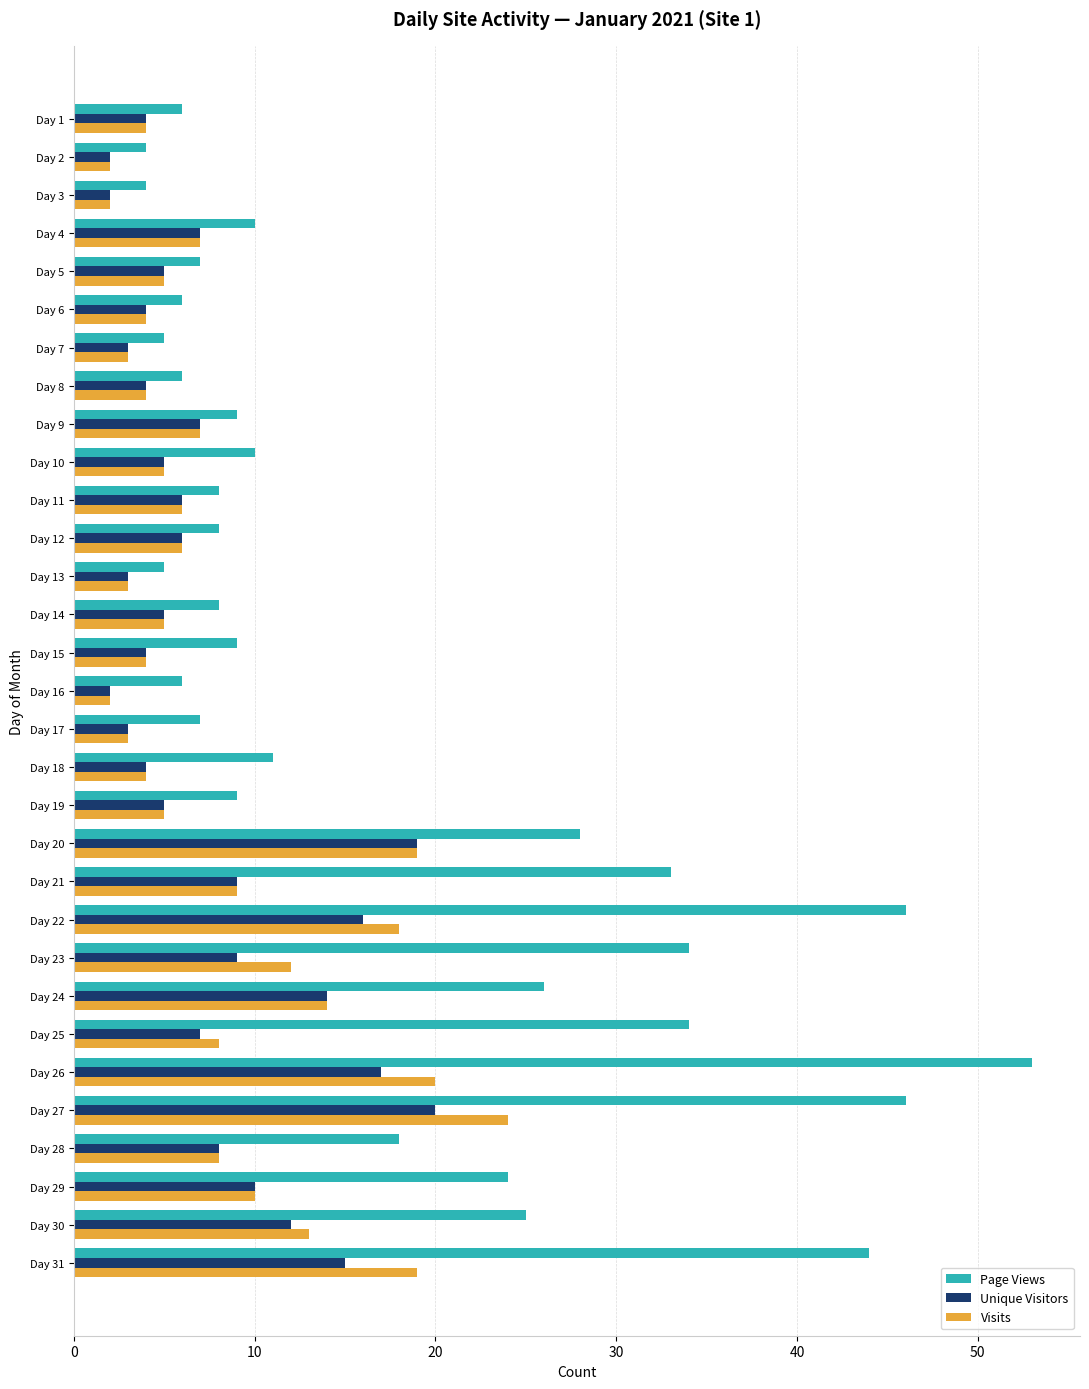

Is the value of Page Views at Day 16 greater than the value of Unique Visitors at Day 28?

No